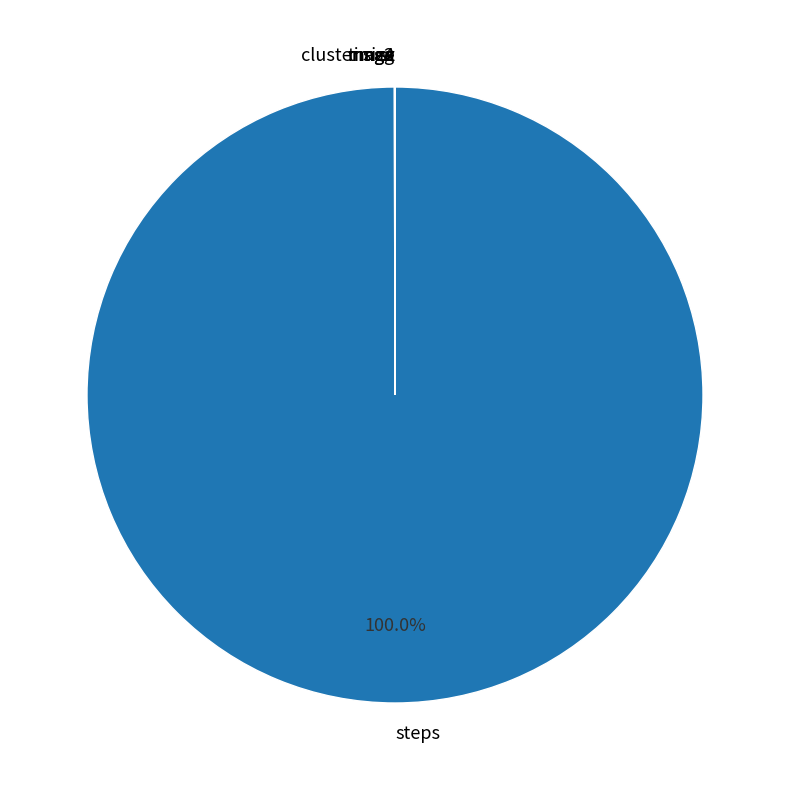

Is there any slice that represents more than half of the pie?

Yes